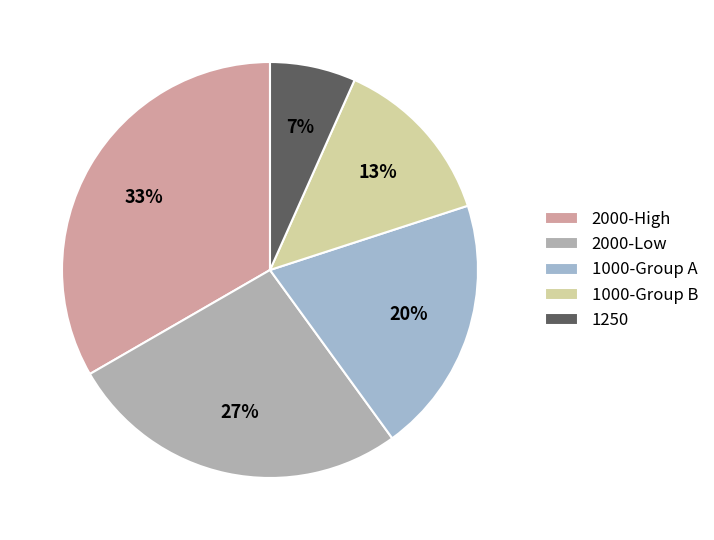

How many segments does this pie chart have?

5